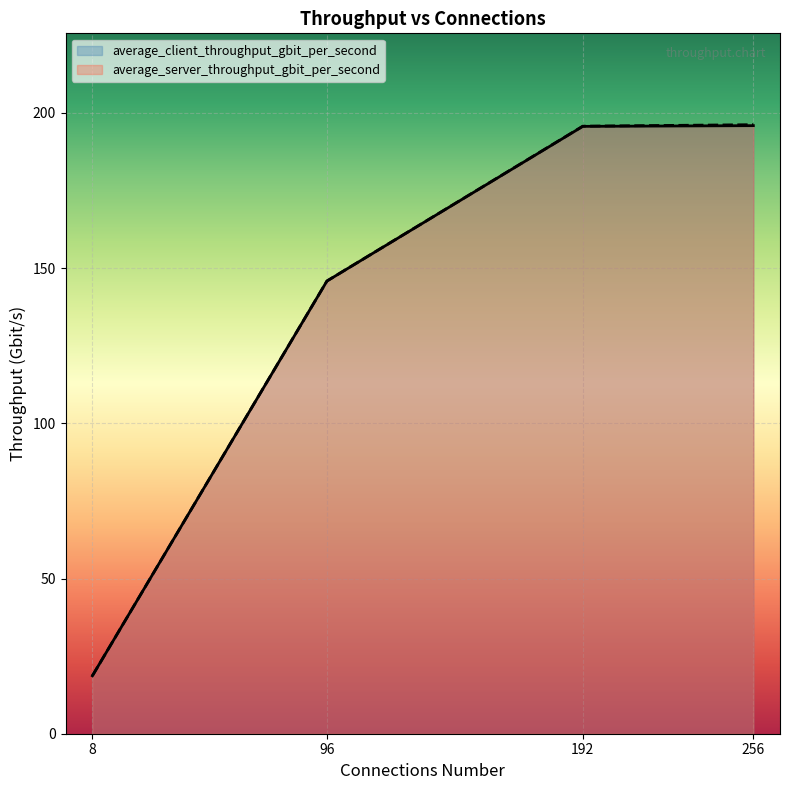

What is the difference between the maximum and minimum values in the average_client_throughput_gbit_per_second series?

177.2